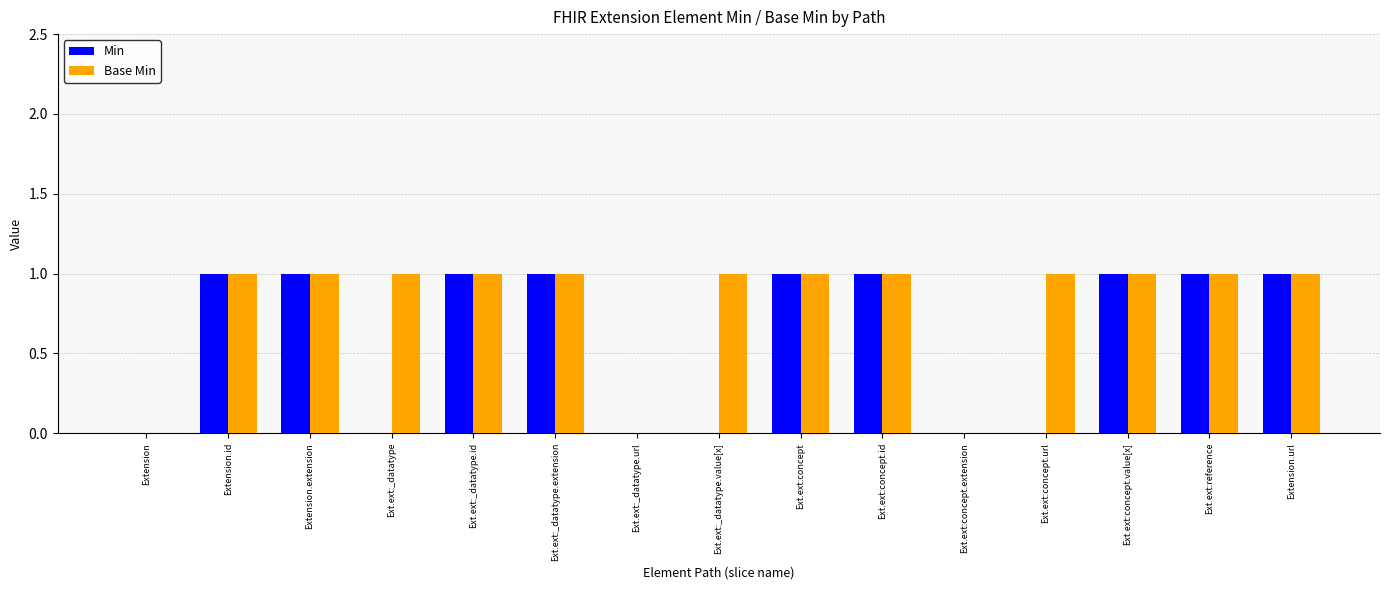

The value of Base Min at Ext.ext:concept.id is 1. True or false?

True